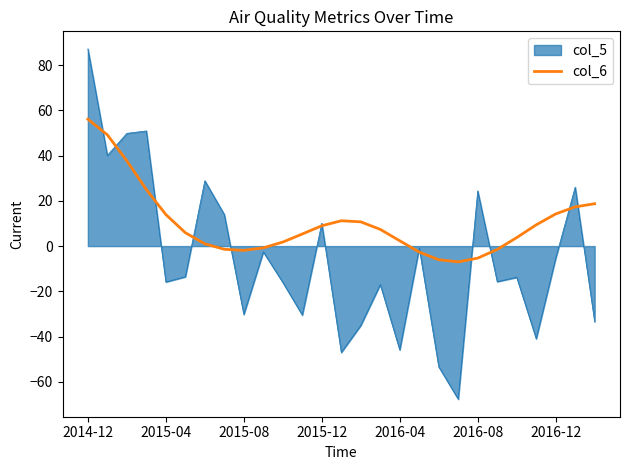

Which series has the largest total across all categories?

col_6